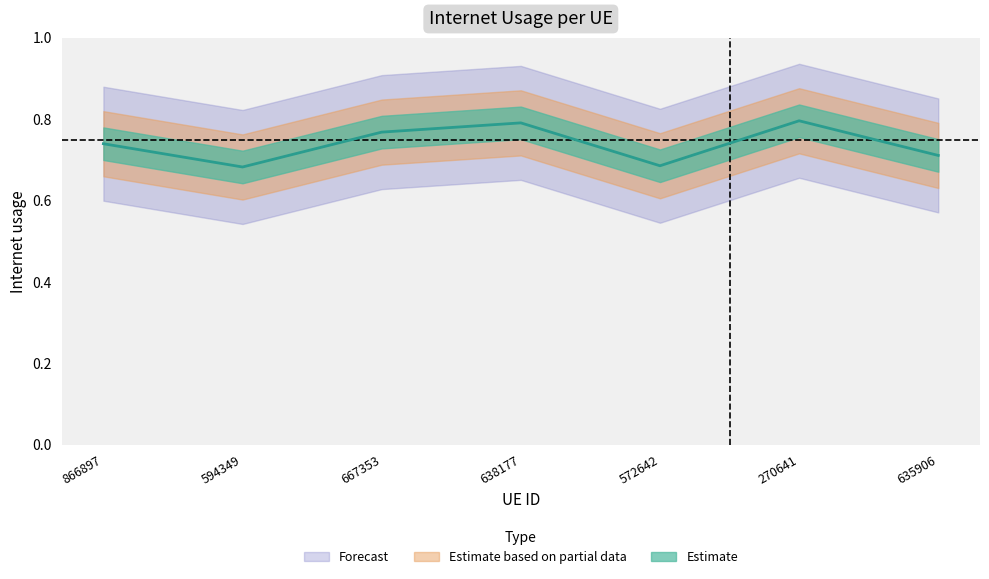

True or false: there are more than 1 points higher than both neighbors.

True